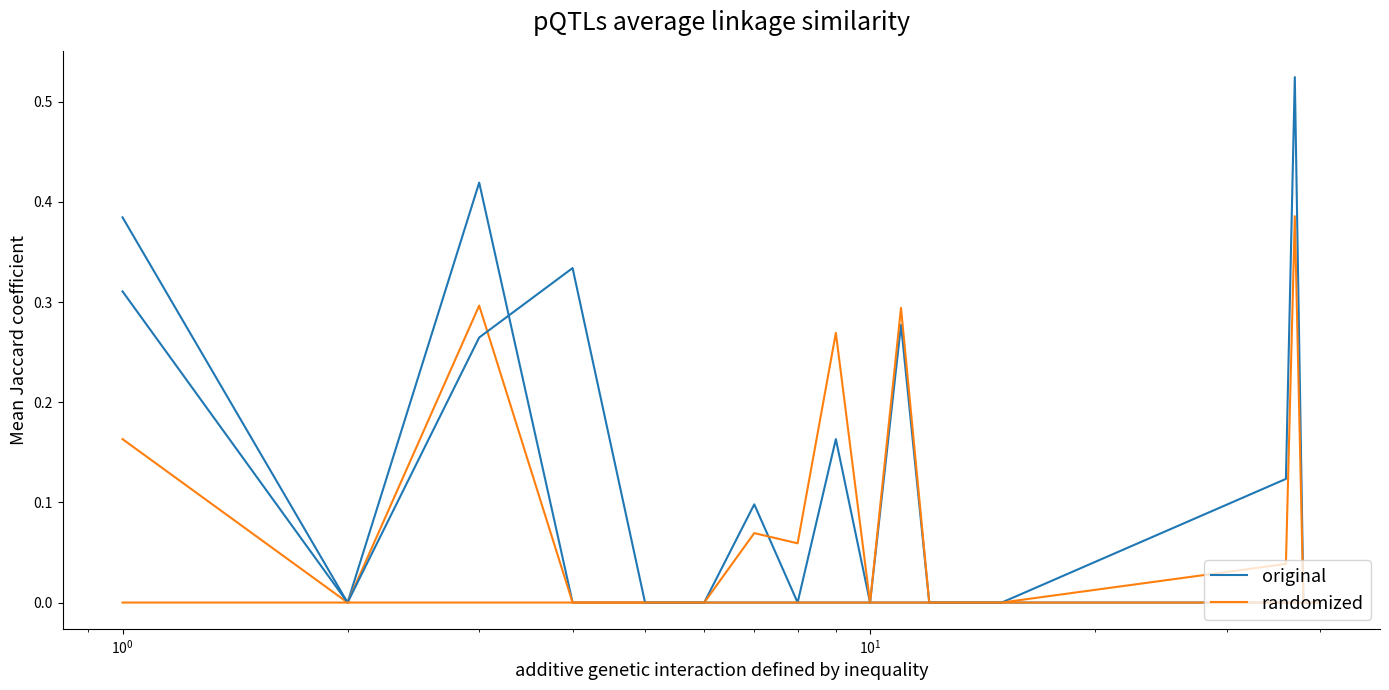

Which series has the largest total across all categories?

original